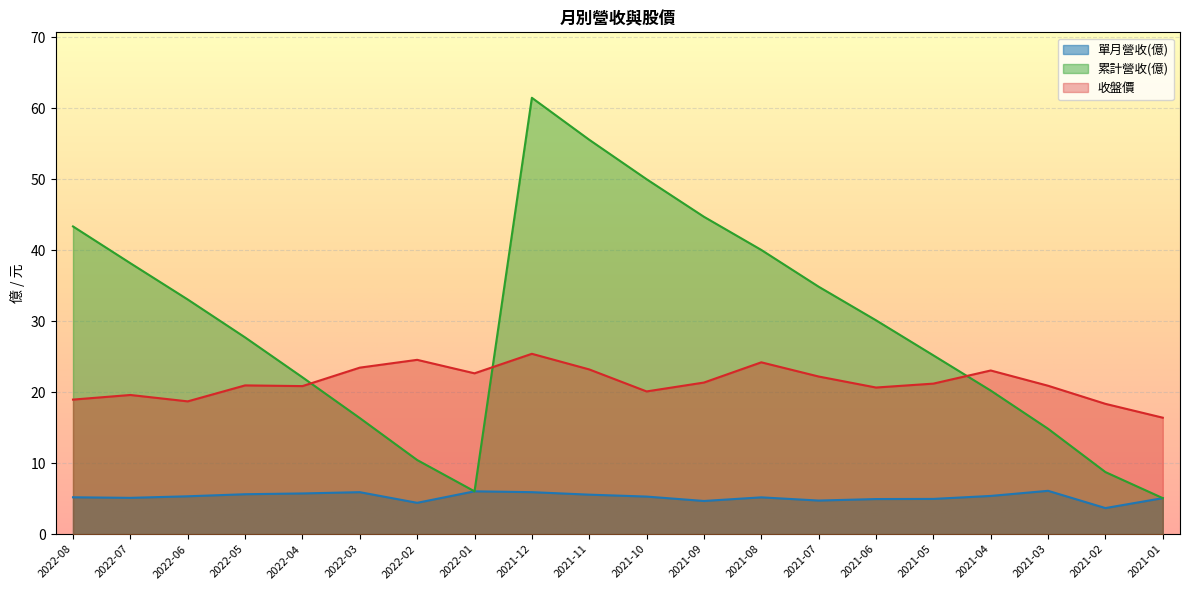

What is the difference between the 收盤價 values at 2021-12 and 2021-04?

2.3